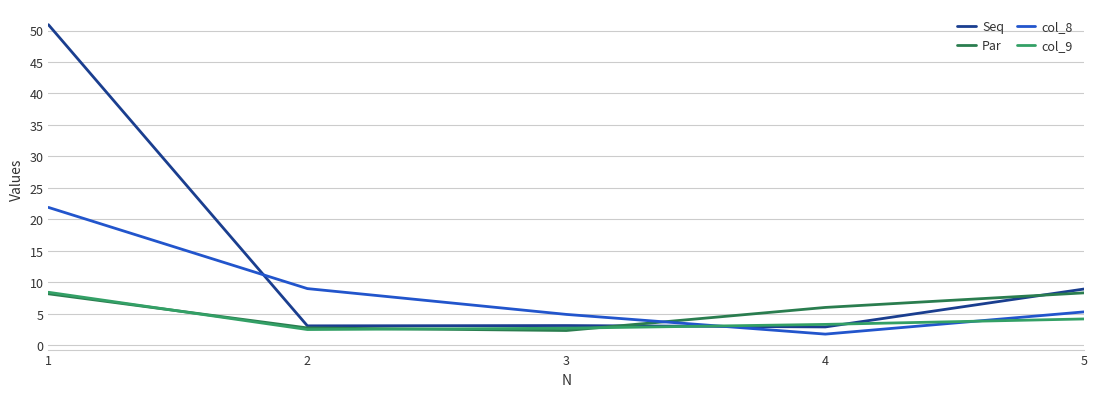

The col_8 series shows 9.0 at 2. True or false?

True